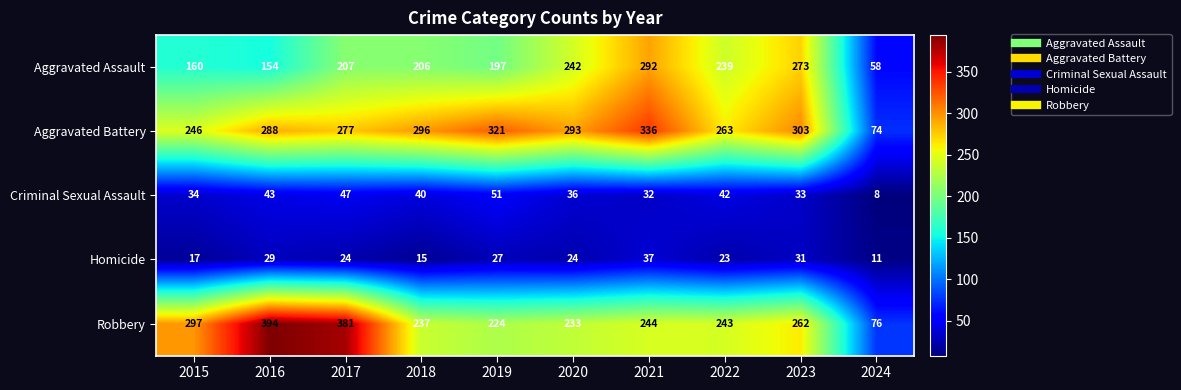

Is it true that Aggravated Battery equals 101 at 2019?

False